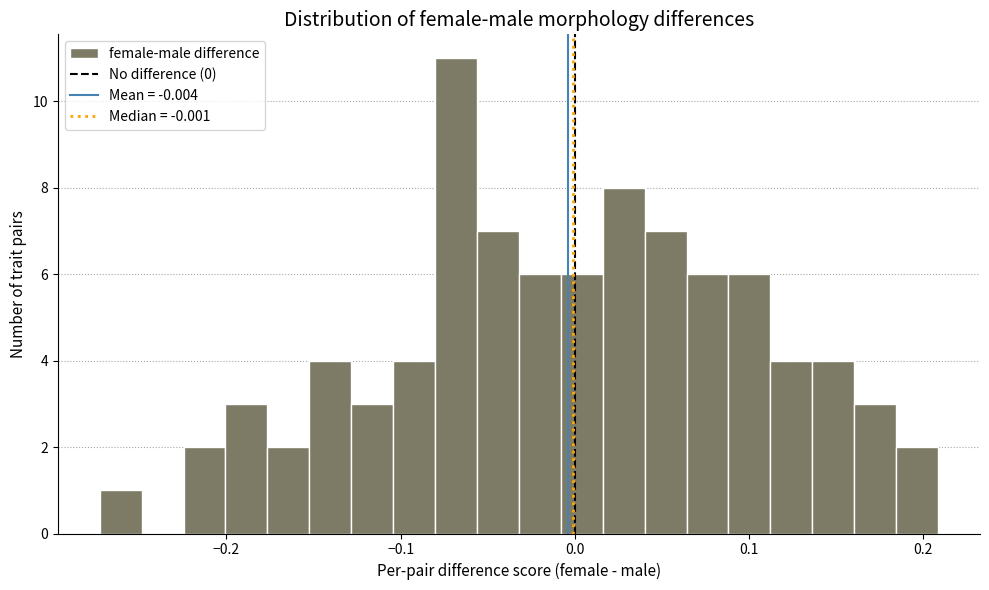

Read against the x-axis, roughly where is the centre of the tallest bar?

-0.07